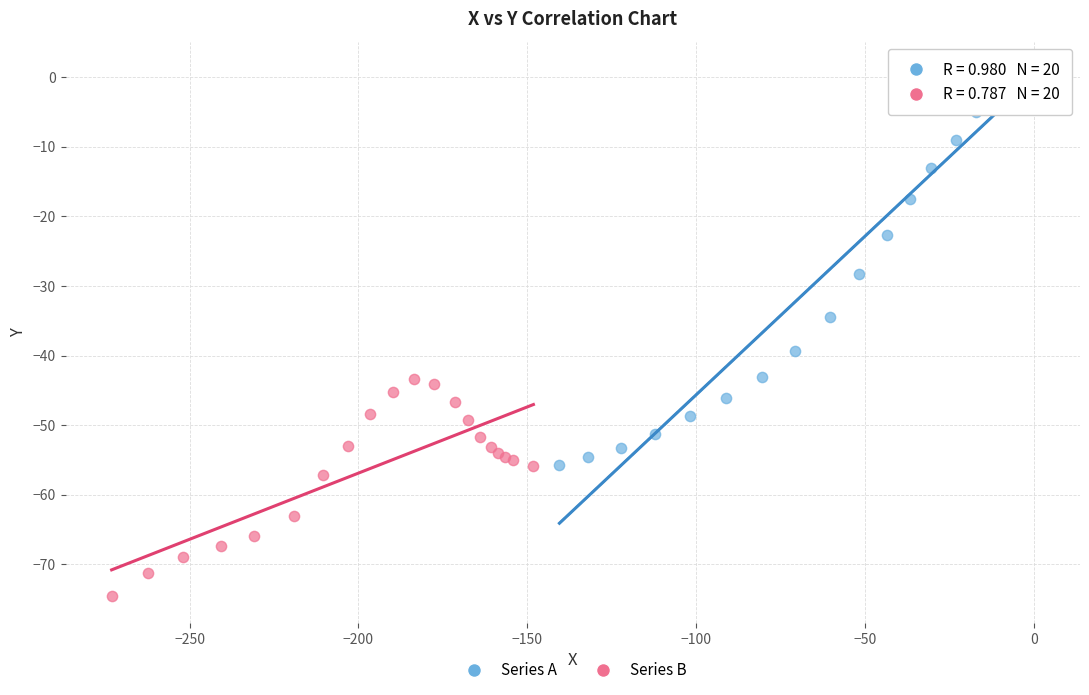

Which series contains the lowest Y value?

Series B